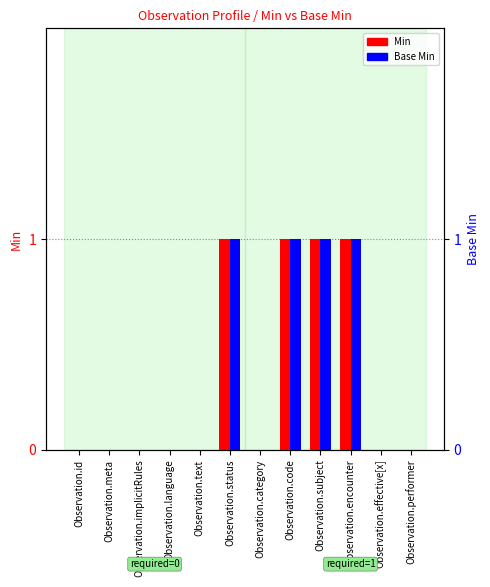

The value of Min at Observation.code is 2. True or false?

False